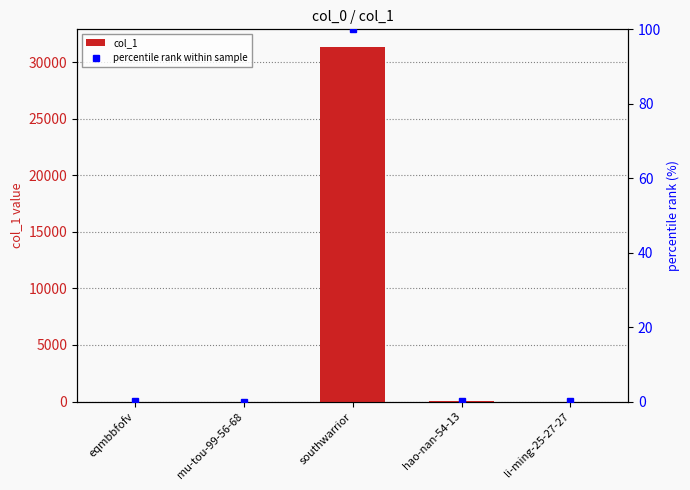

List the series in order of their overall mean, lowest first.

percentile rank within sample, col_1